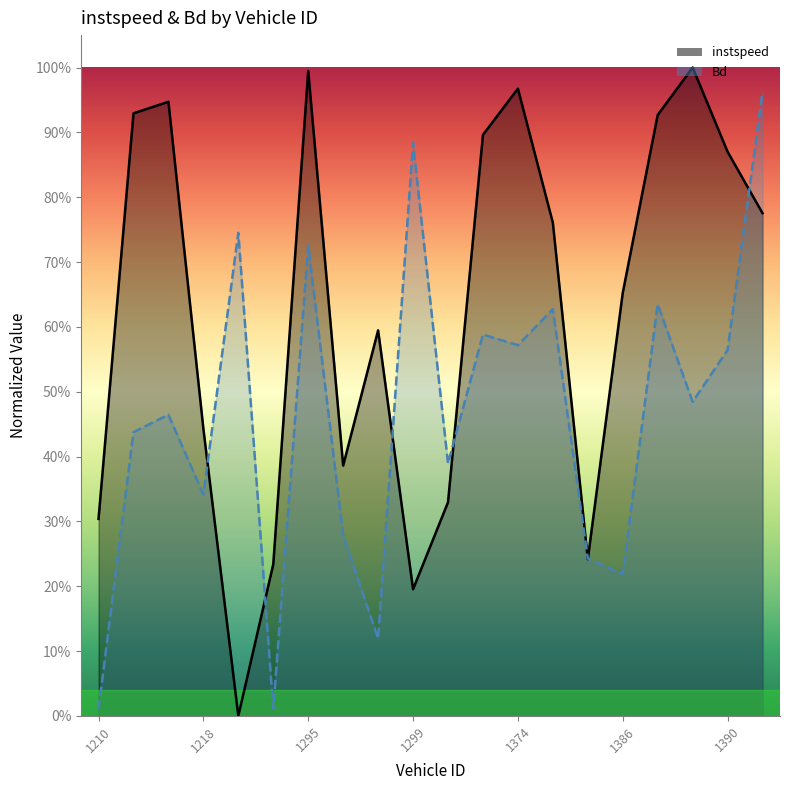

Where is the first local maximum for Bd?

1212